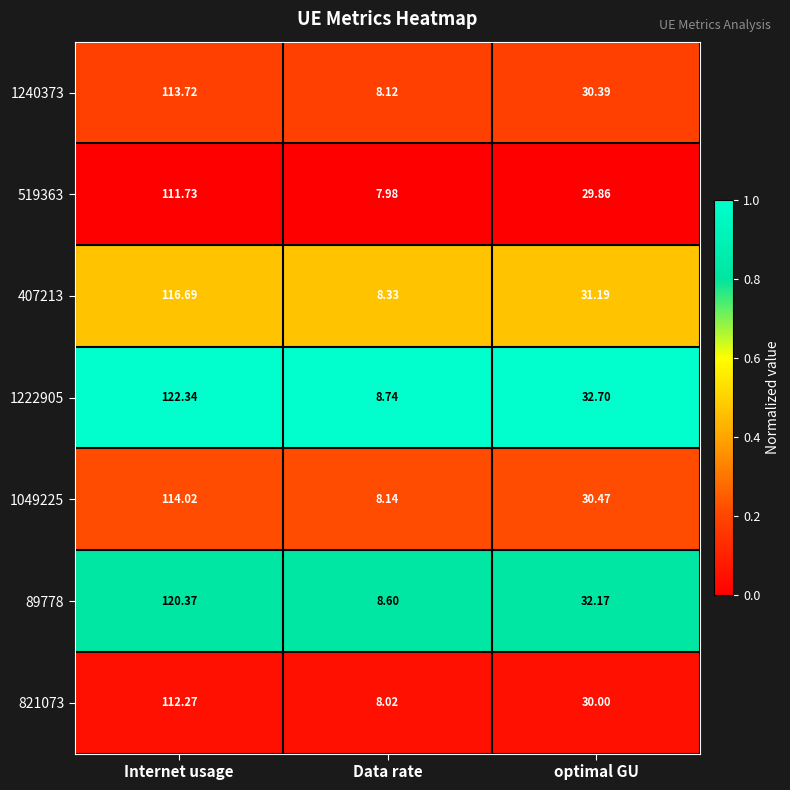

What is the maximum value shown in the chart?

122.3